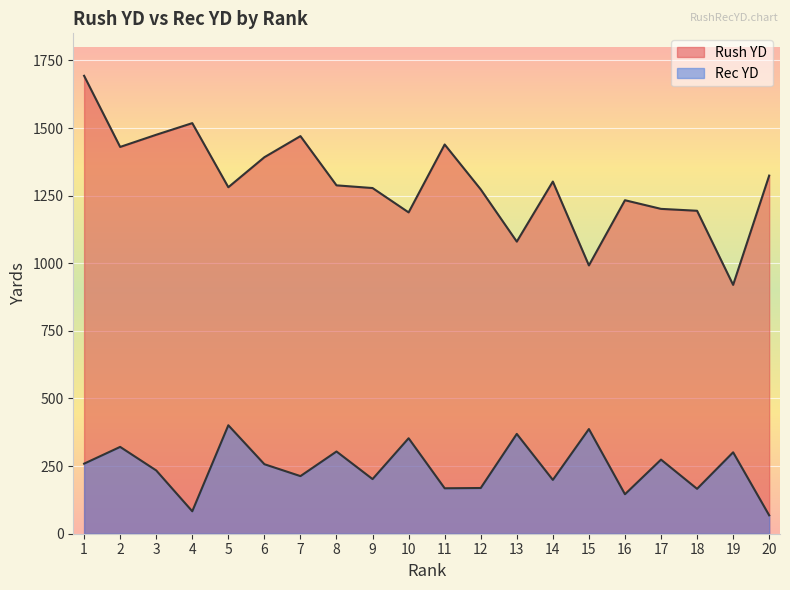

What is the total value across all series at 10?

1541